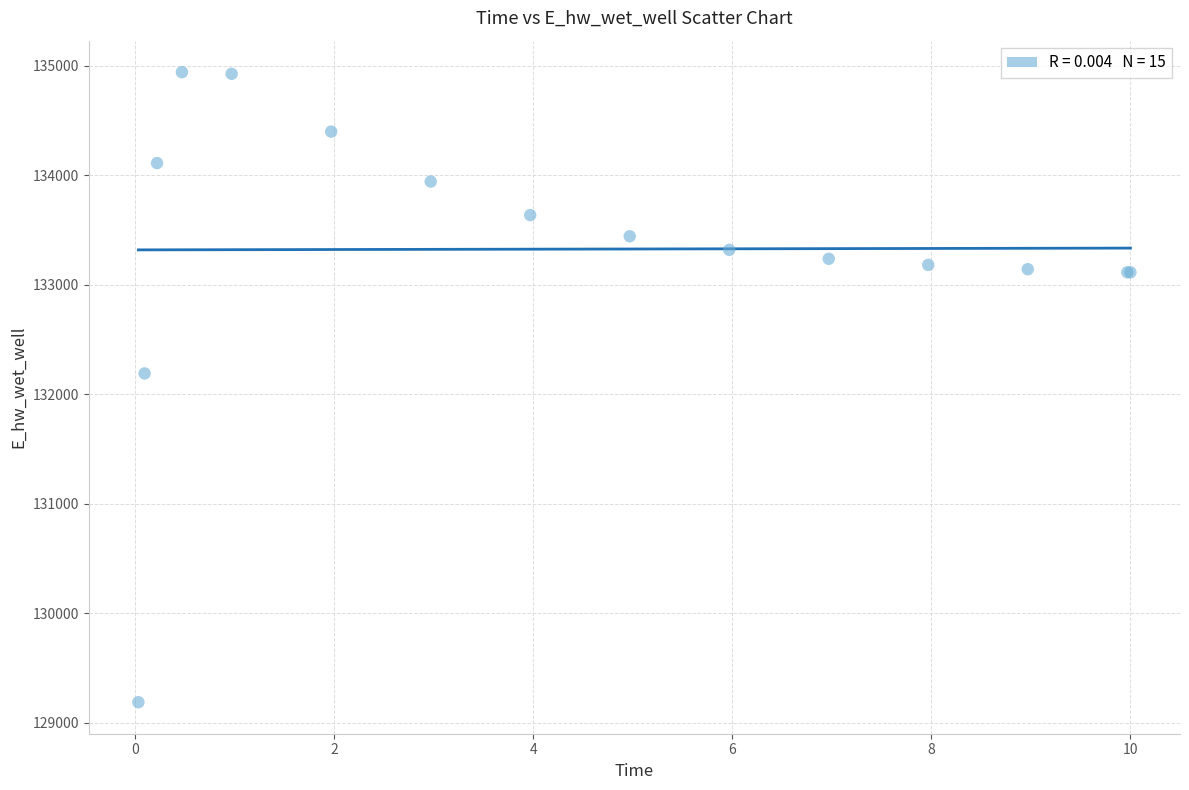

What Y value in the scatter plot is closest to 132064?

132190.5